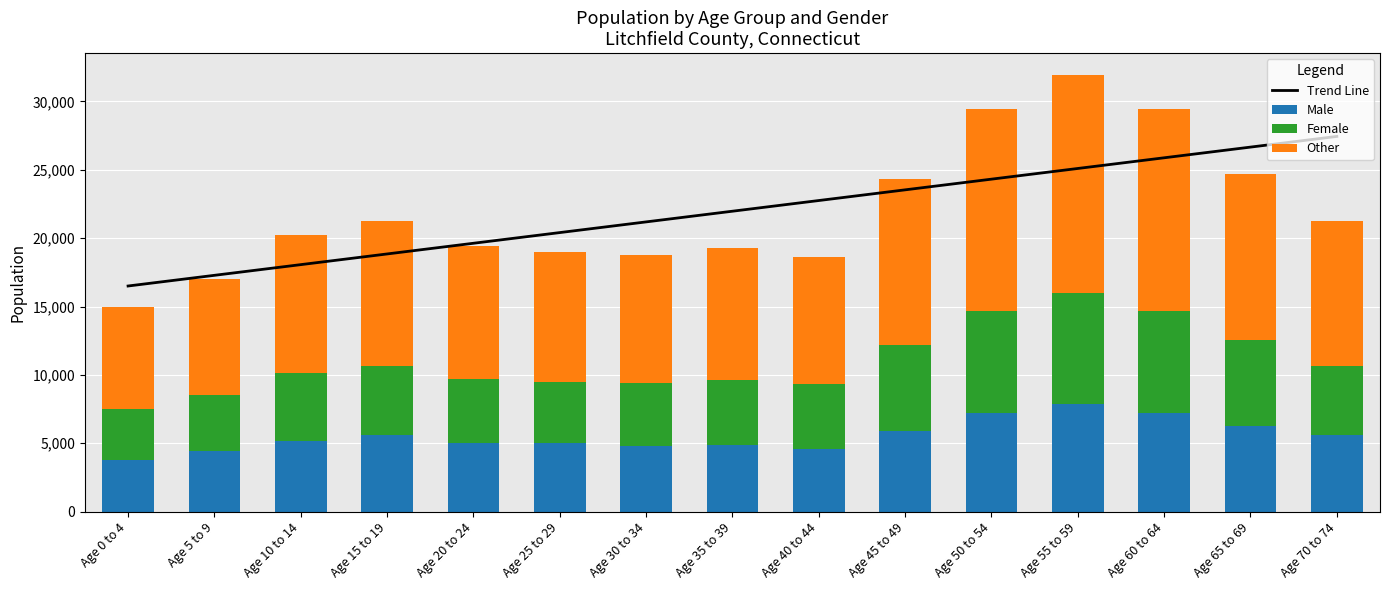

Is the value of Trend Line at Age 60 to 64 greater than the value of Female at Age 10 to 14?

Yes